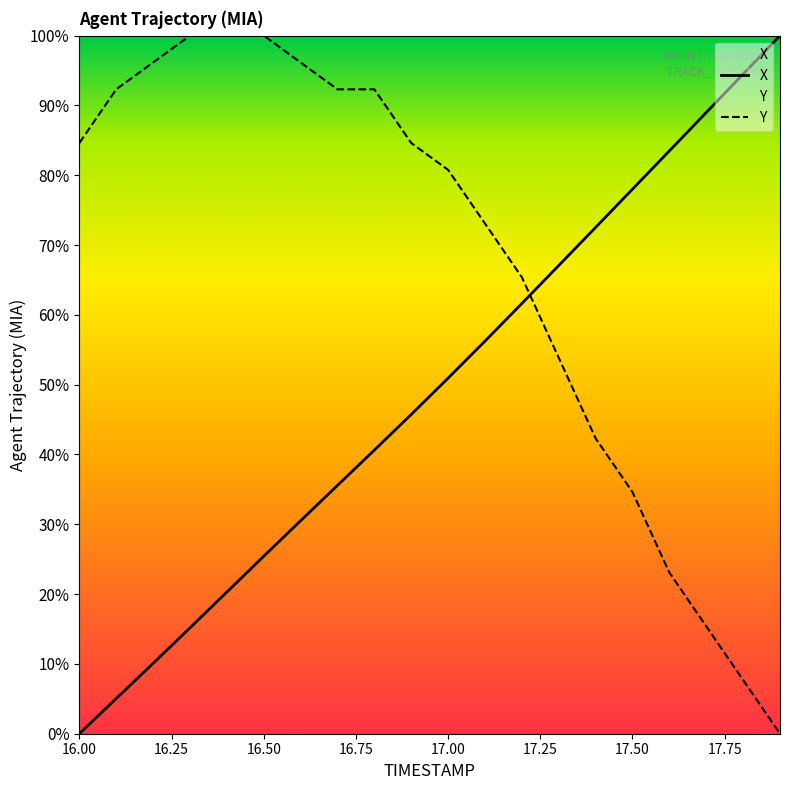

Between 17.3 and 16.3, which is larger?

17.3